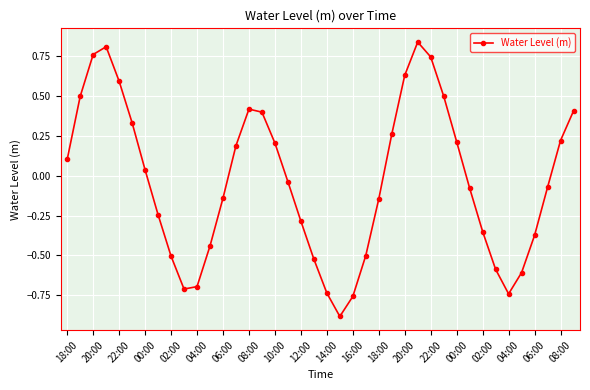

True or false: the data has more than 0 interior local peaks.

True